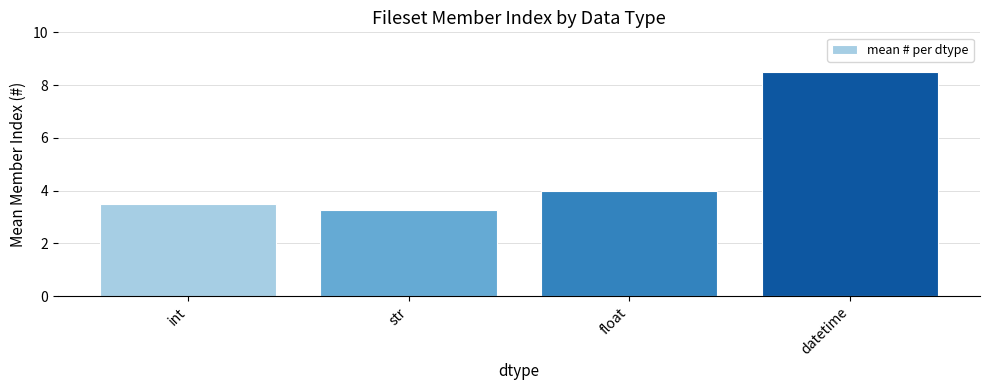

Which label corresponds to the smallest value in the chart?

str